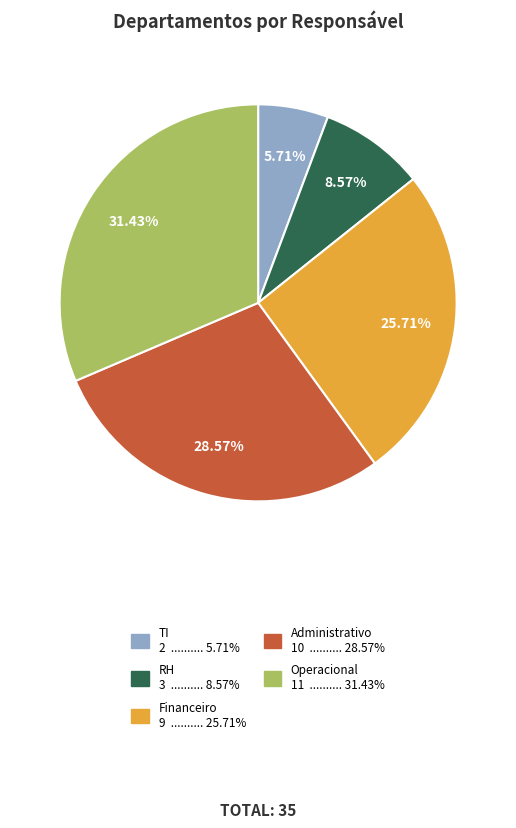

Which category has the biggest portion of the pie?

Operacional